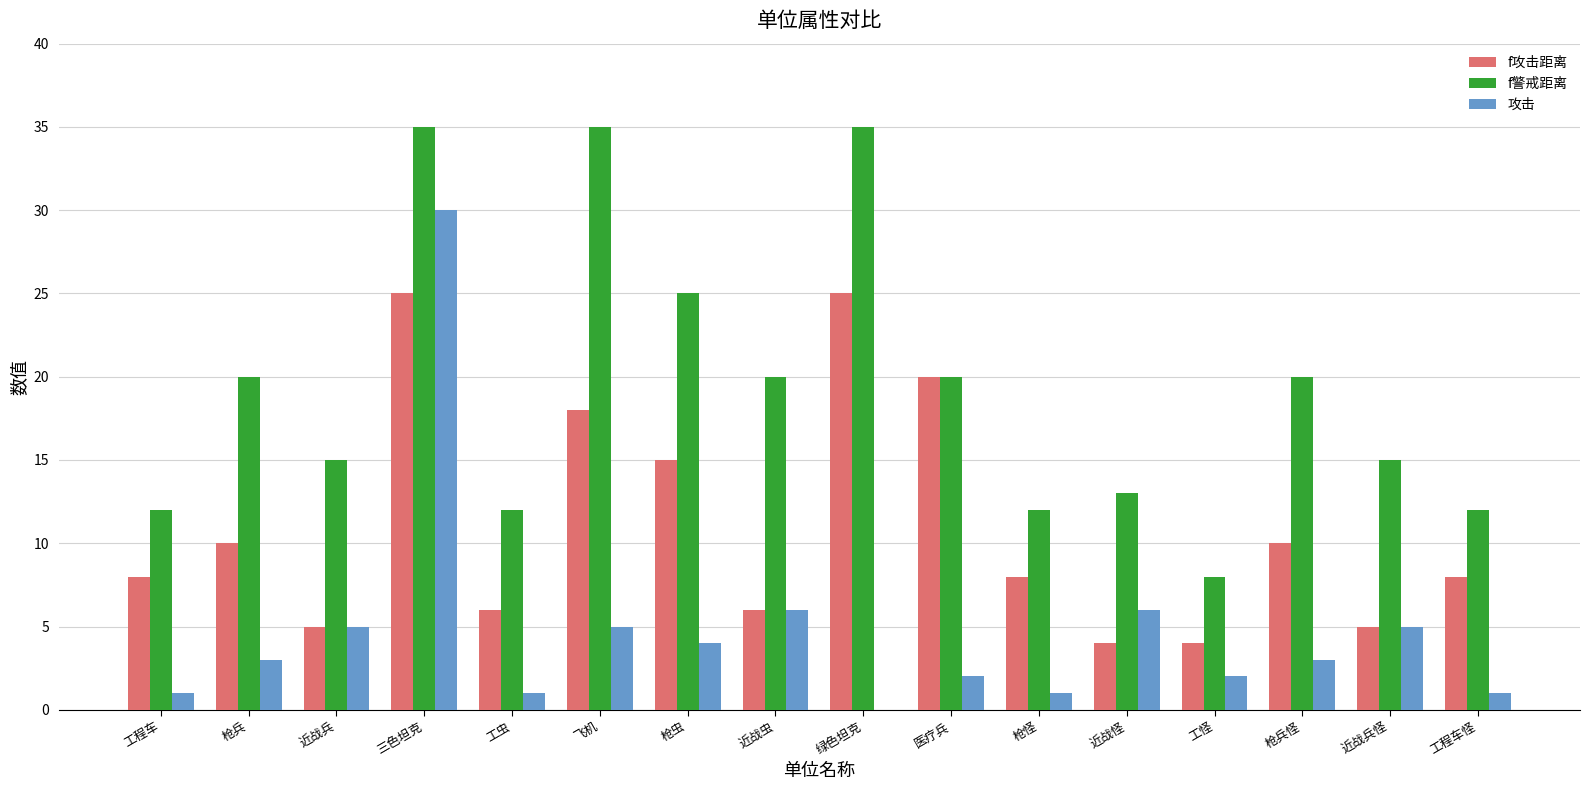

Which series changed the most between 工程车 and 飞机?

f警戒距离